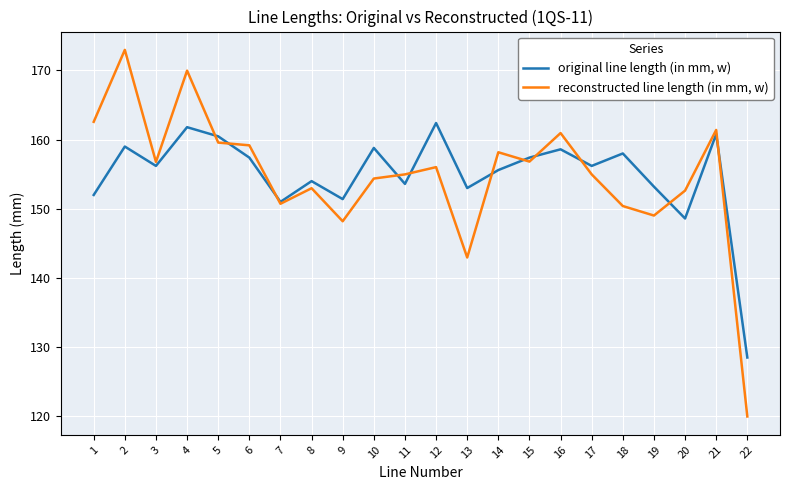

Rank the series by their maximum value, from highest to lowest.

reconstructed line length (in mm, w), original line length (in mm, w)